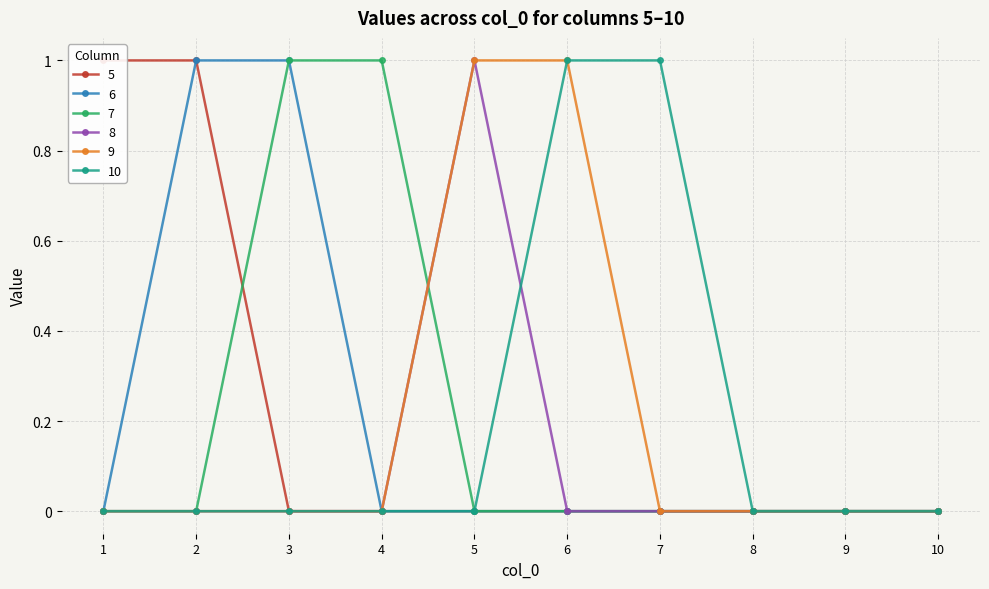

How many lines are shown in the chart?

6